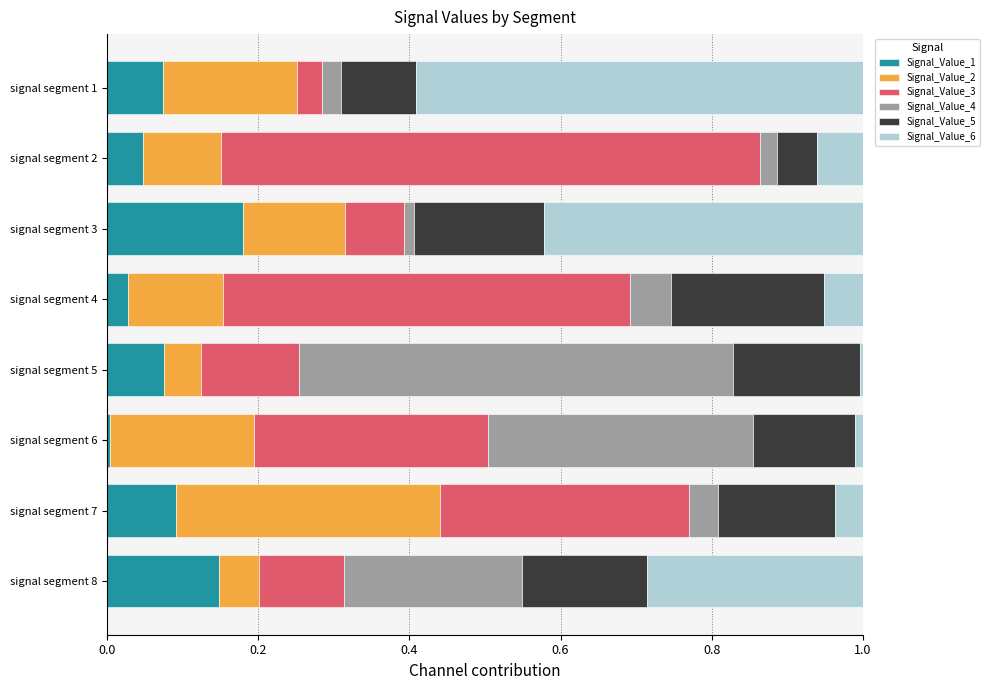

What is the total value across all series at signal segment 2?

1.0